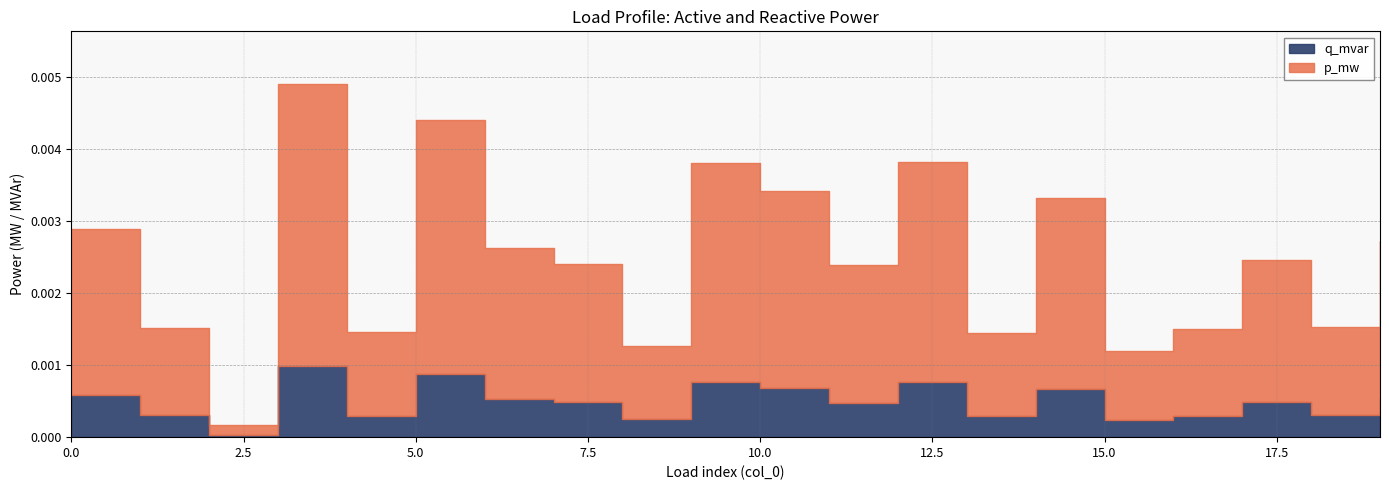

The p_mw series shows 0.0 at 2. True or false?

True